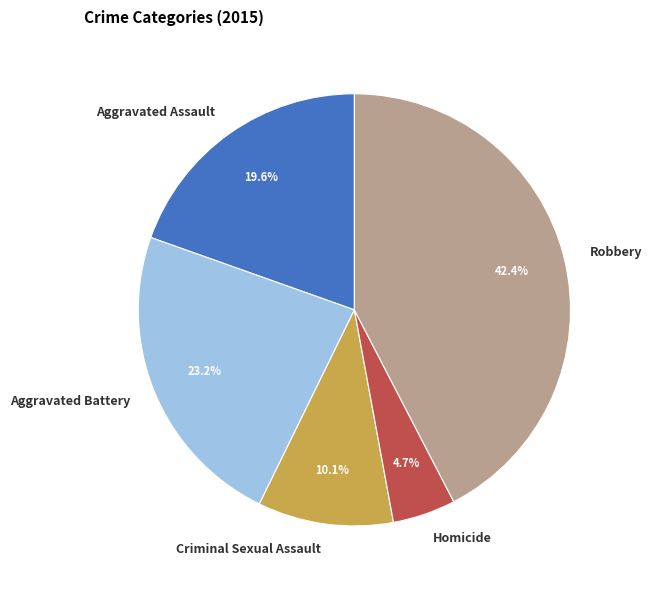

How many slices are in this pie chart?

5